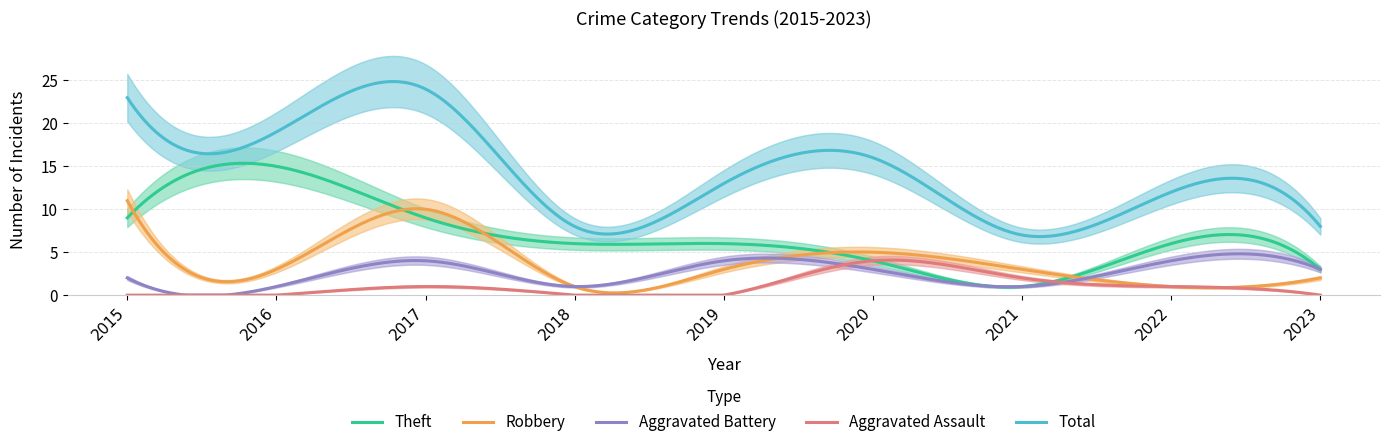

Where does the Aggravated Battery series first go above 3?

2017